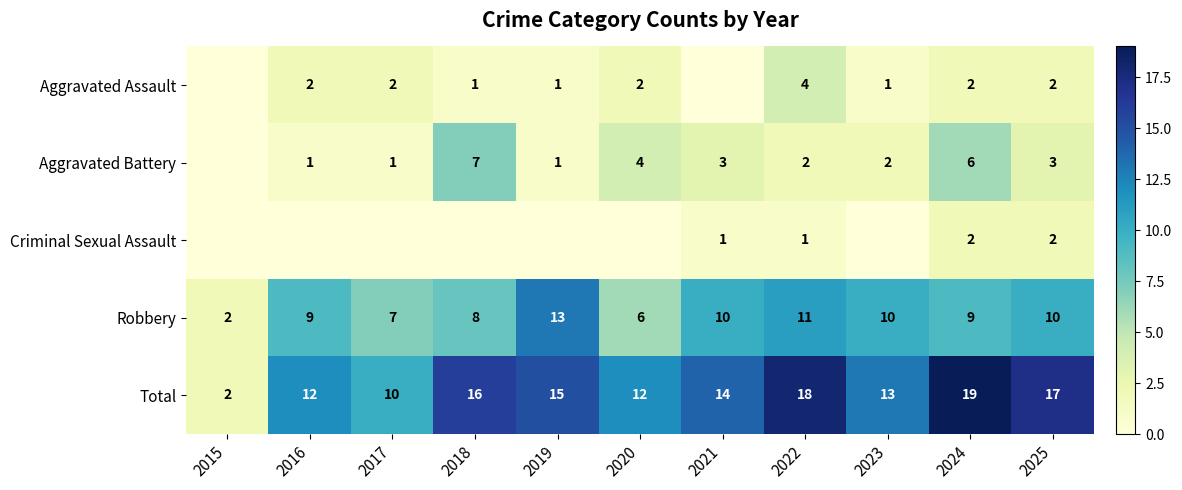

What is the sum of all Total values?

148